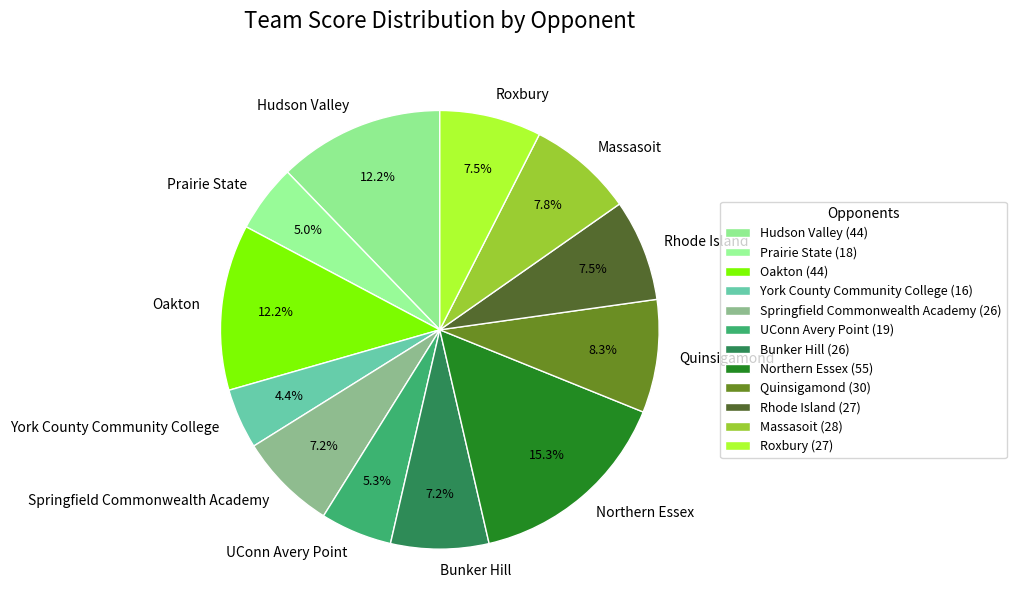

Count the number of slices in the pie.

12